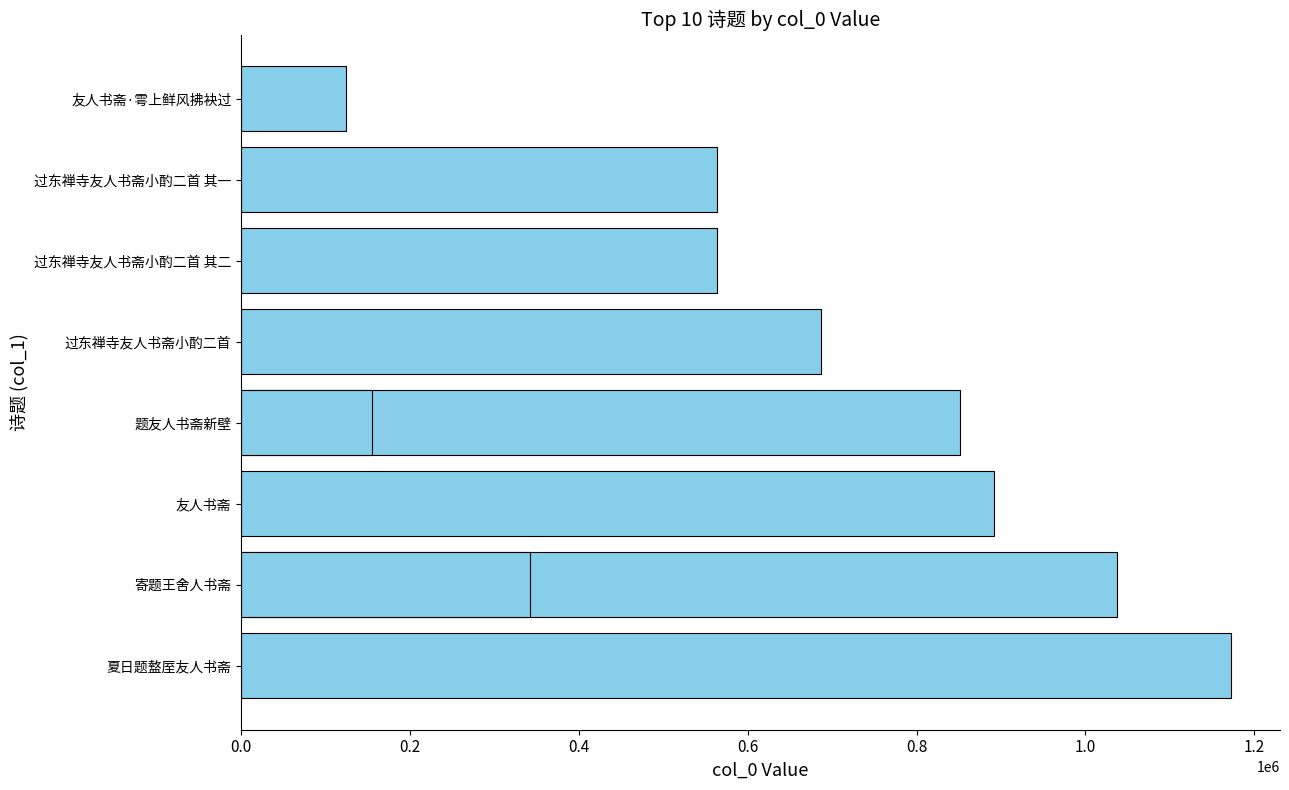

Is it true that the value at 1.4 is 141580?

False